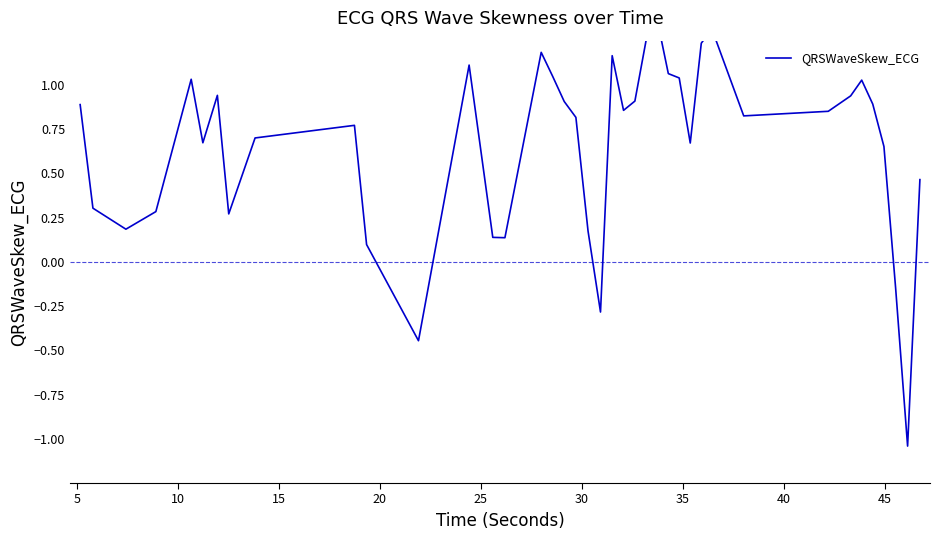

What is the difference between the maximum and minimum values?

2.4